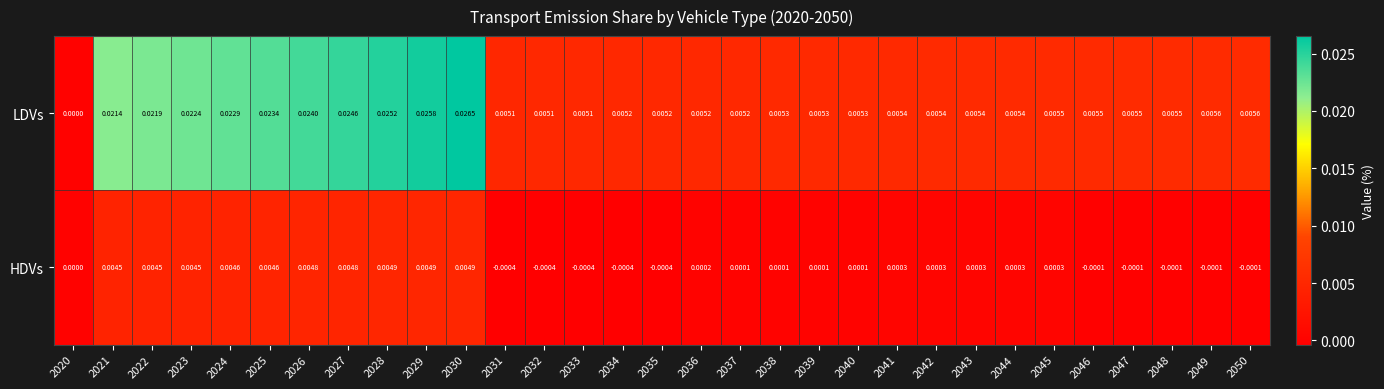

At 2030, list the series in order from smallest to largest.

HDVs, LDVs